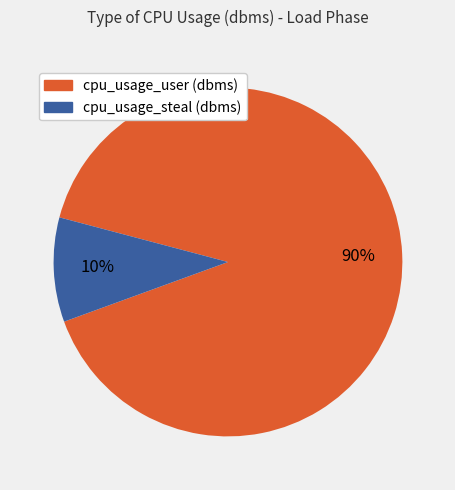

Do cpu_usage_steal (dbms) and cpu_usage_user (dbms) together represent more than half of the pie?

Yes